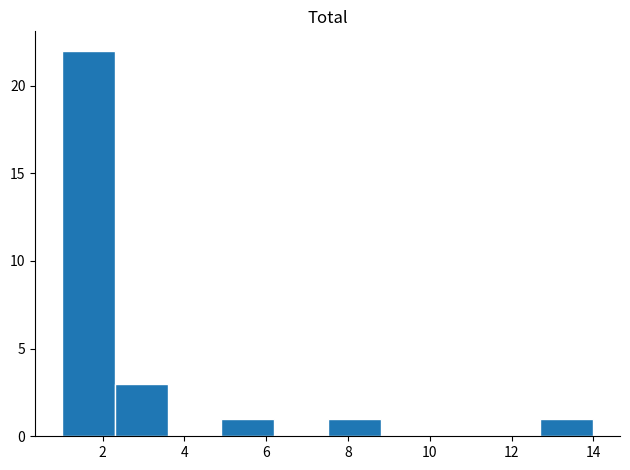

How tall is the bar that spans 2.3 to 3.6 on the x-axis? Neither the bar edges nor the heights are printed on the chart, so give them approximately, as read against the axes.

3